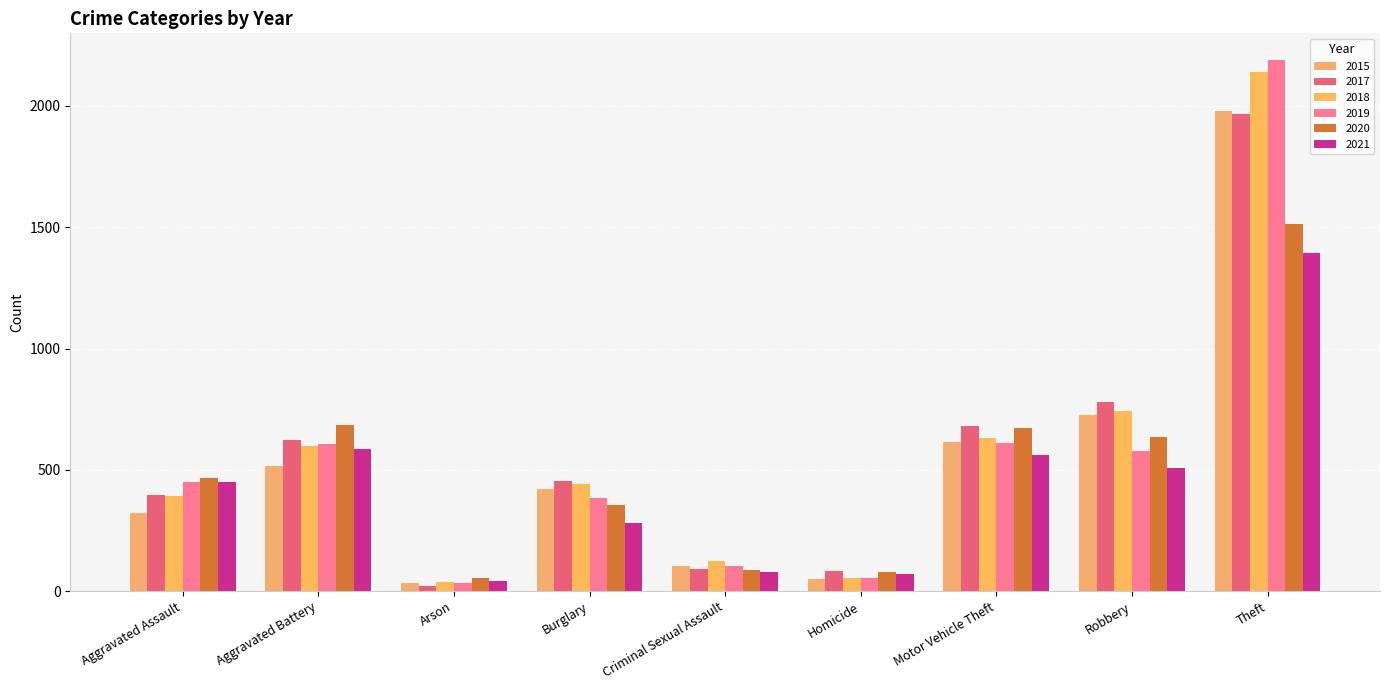

How many bars are there in each group?

6